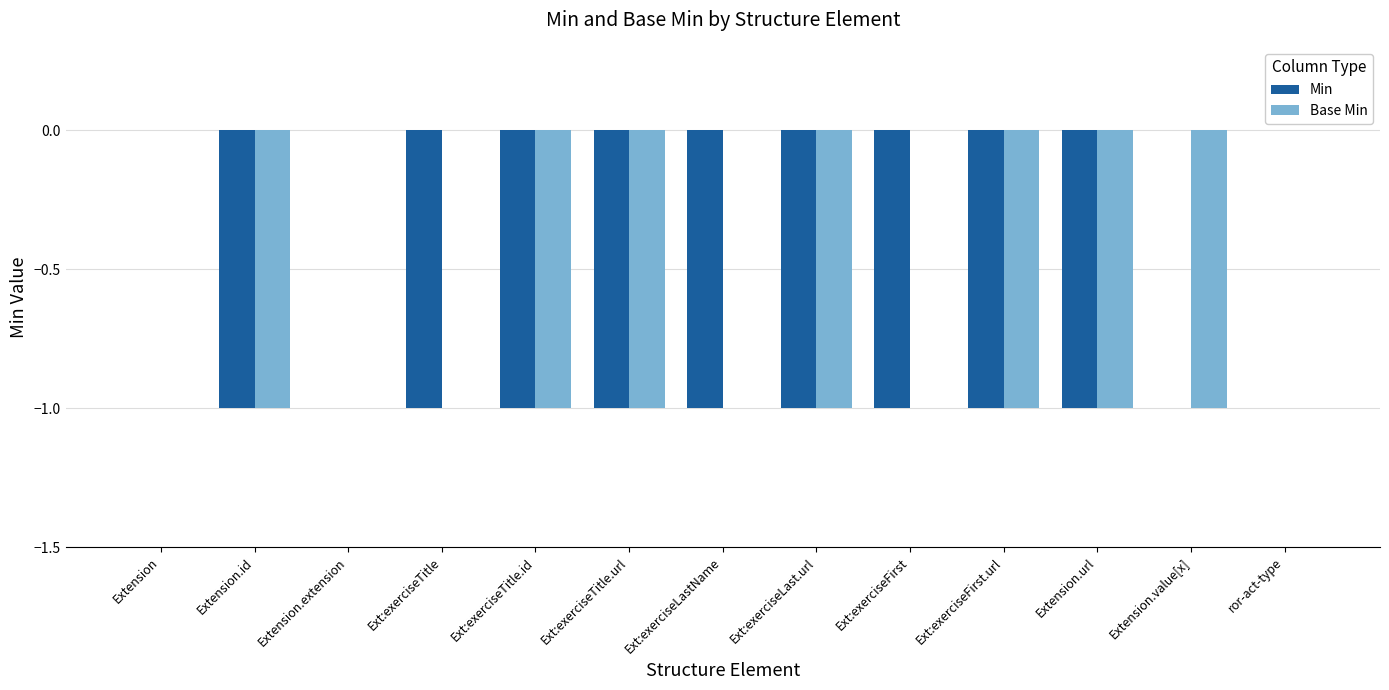

Count the number of categories in the chart.

13